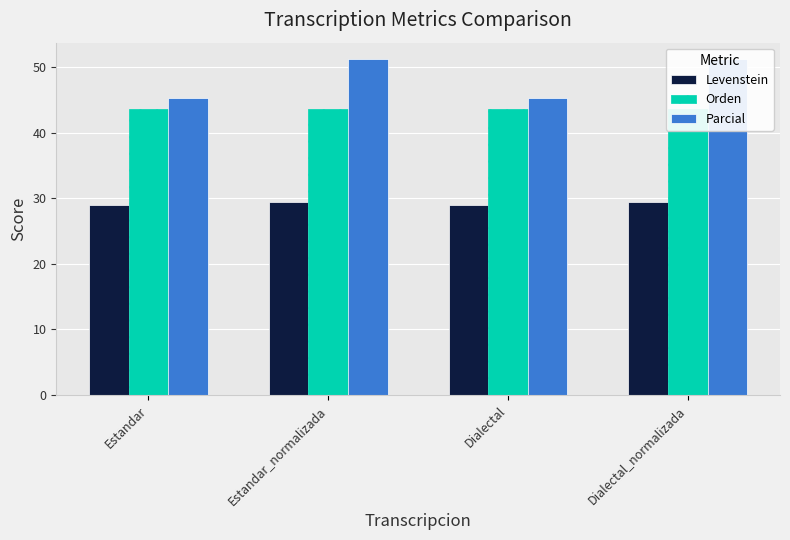

List the series in order of their peak value, lowest first.

Levenstein, Orden, Parcial